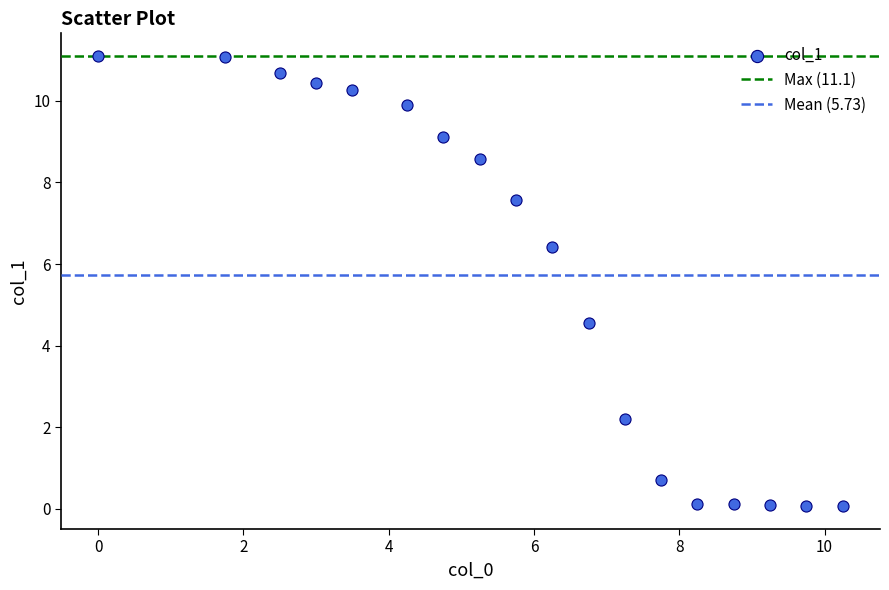

What Y value in the scatter plot is closest to 5?

4.6